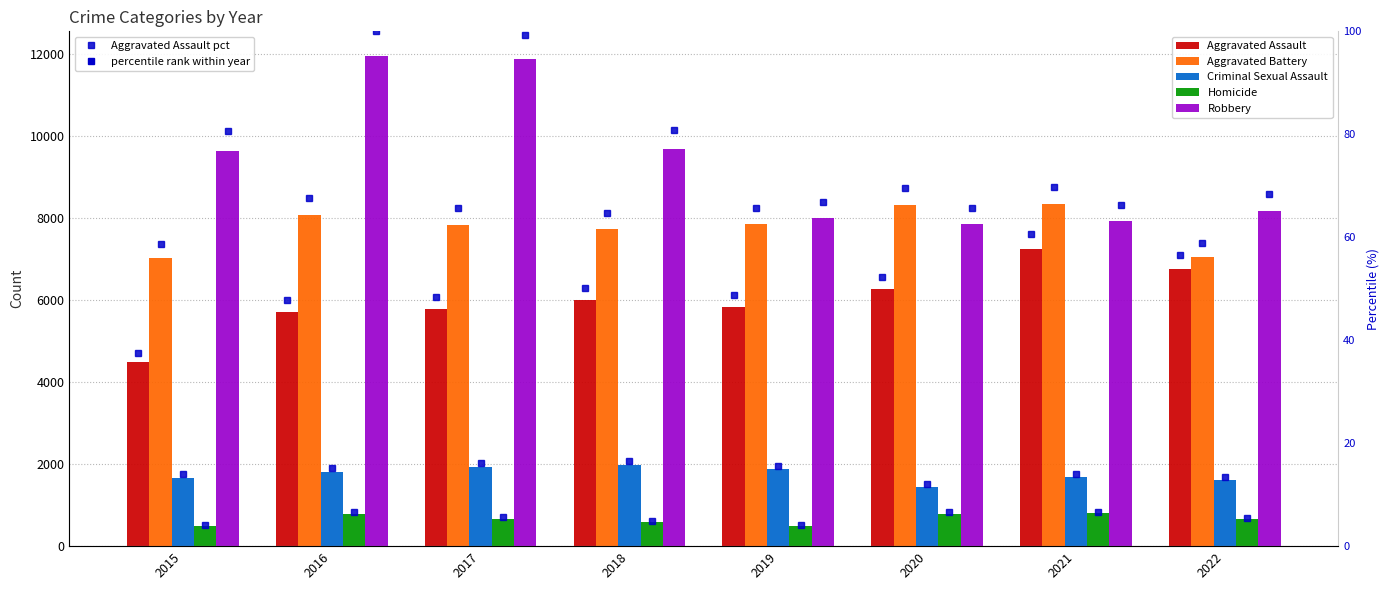

What is the sum of all Aggravated Battery values?

62250.0